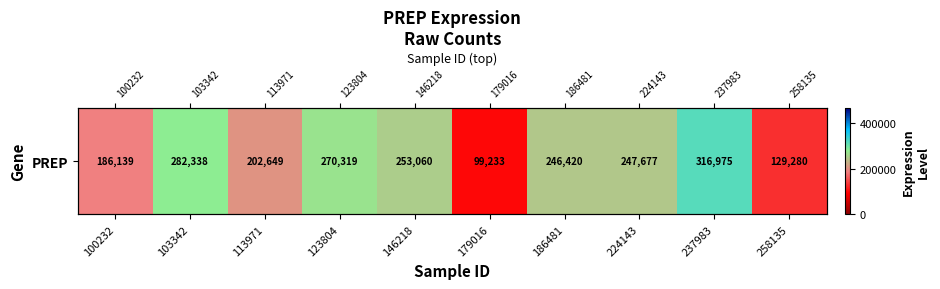

Reading right to left, extract all data points from this chart.

129280	316975	247677	246420	99233	253060	270319	202649	282338	186139